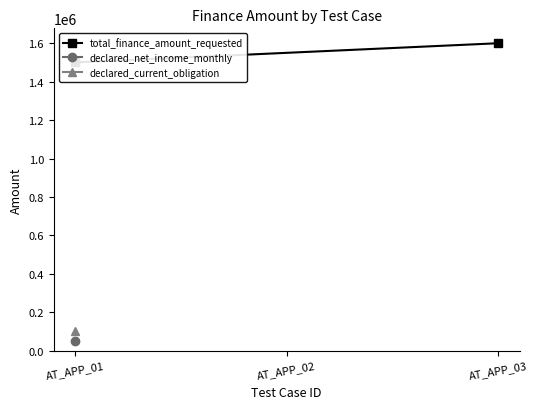

What is the sum of all values?

3100000